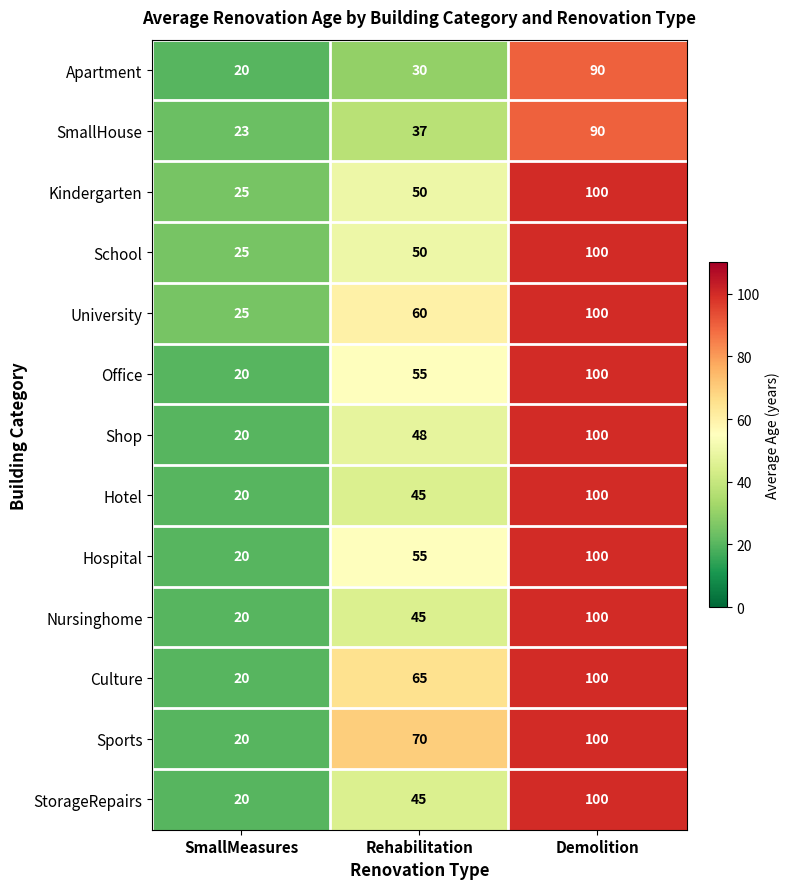

How many data points in Nursinghome are less than 45?

1